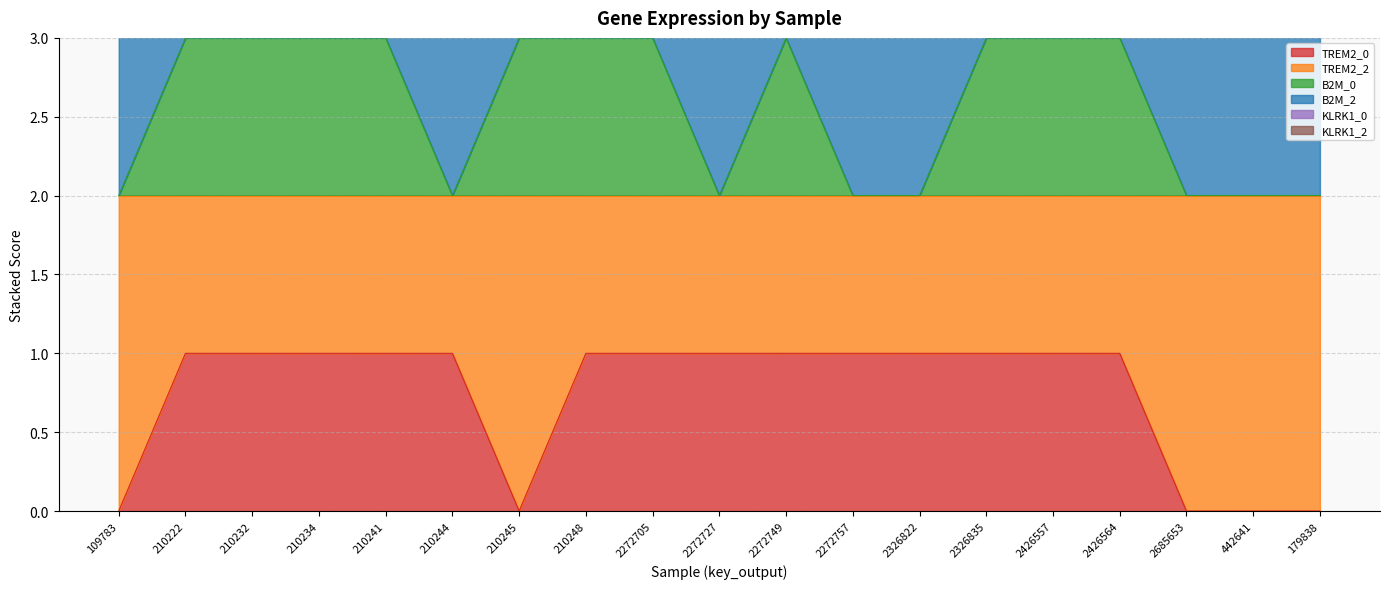

What is the label of the 3rd point from the right?

2685653